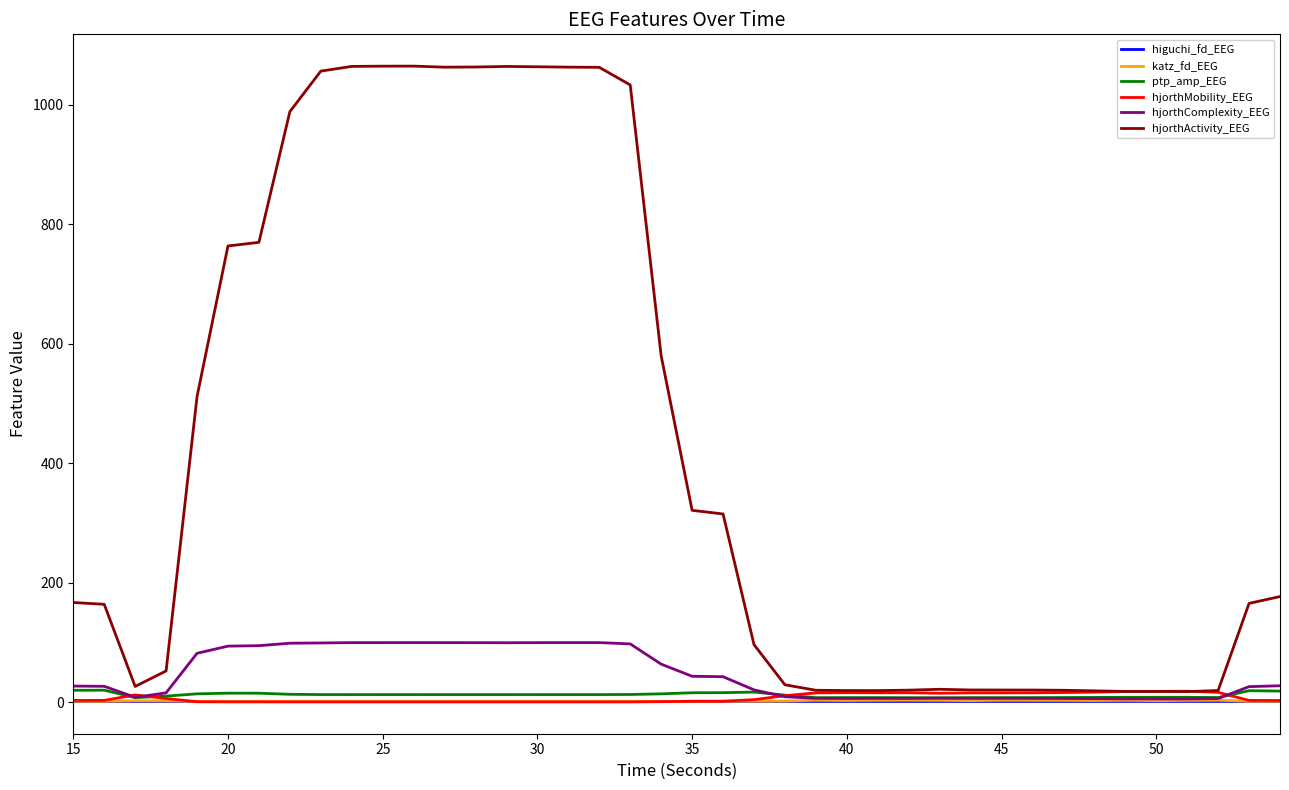

How many values in the hjorthActivity_EEG series exceed 167?

20